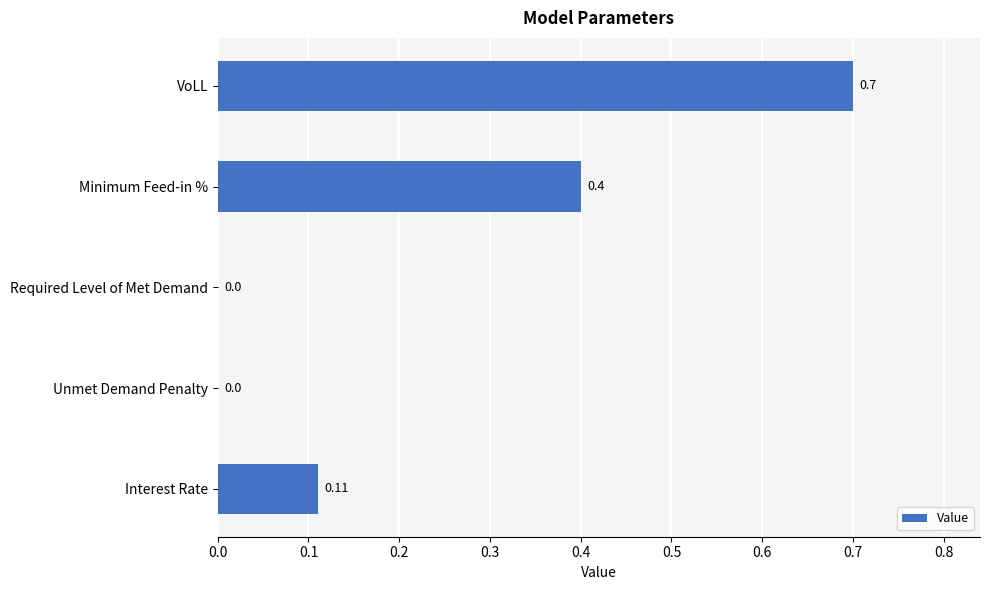

What is the sum of all values?

1.2